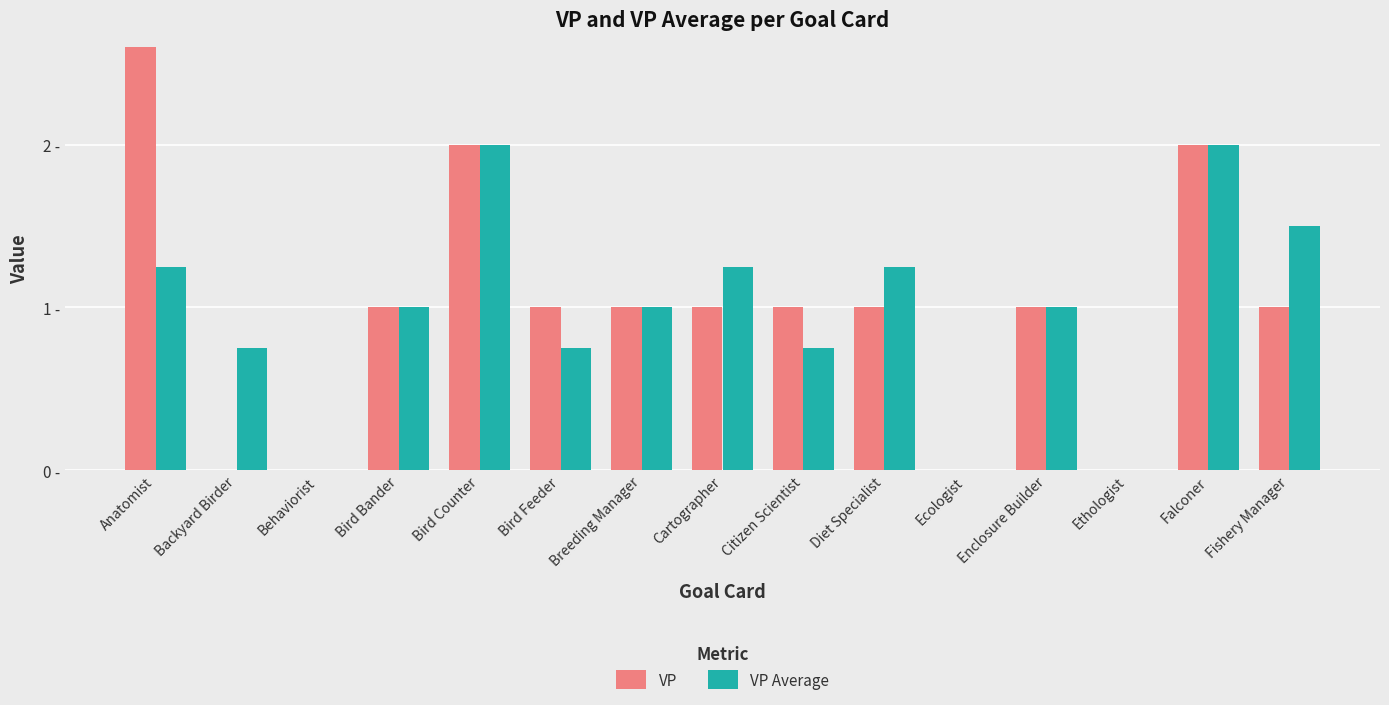

How many bars are there in each group?

2